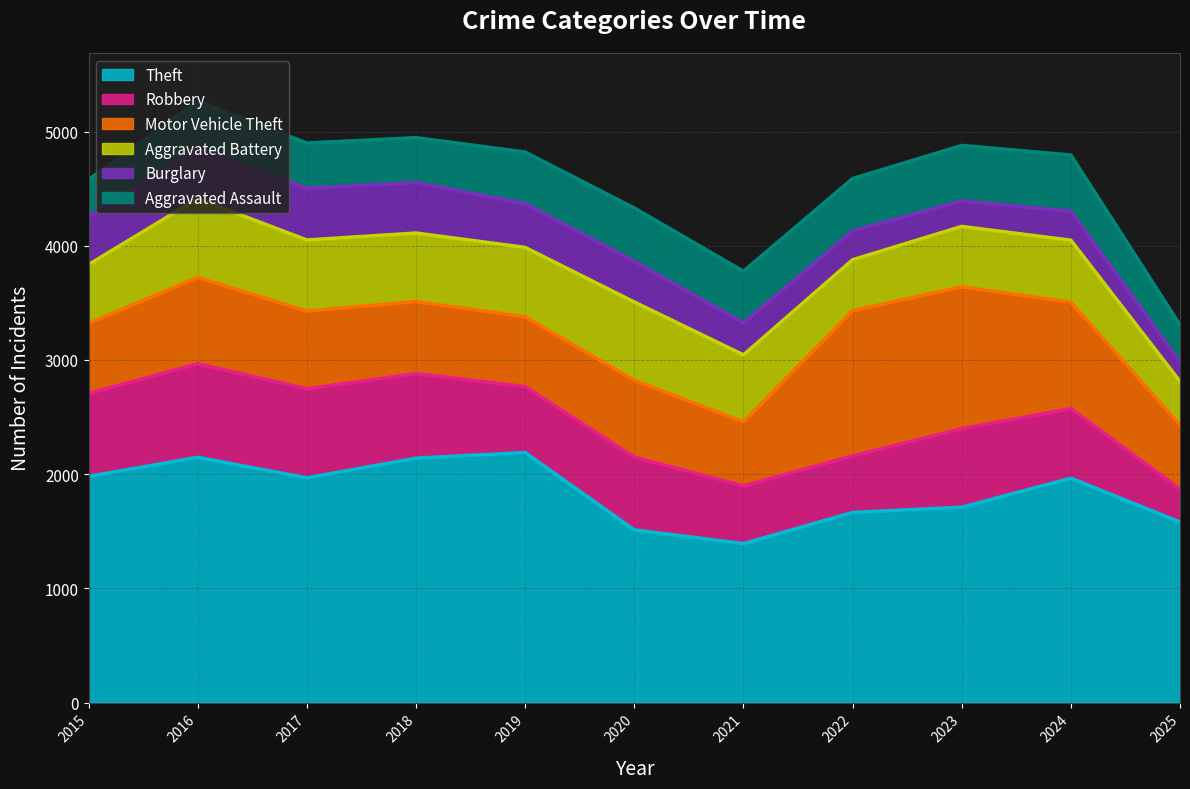

What is the value of the Motor Vehicle Theft point at the 5th from the left?

611